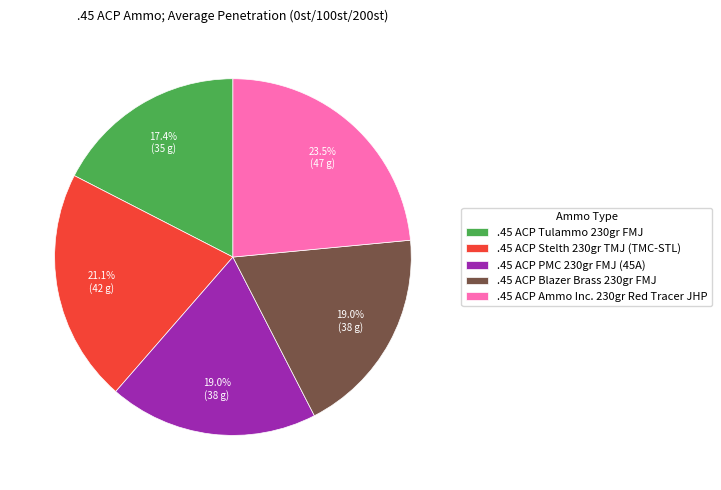

Approximately how many times larger is the value at .45 ACP Tulammo 230gr FMJ compared to .45 ACP Blazer Brass 230gr FMJ?

0.9